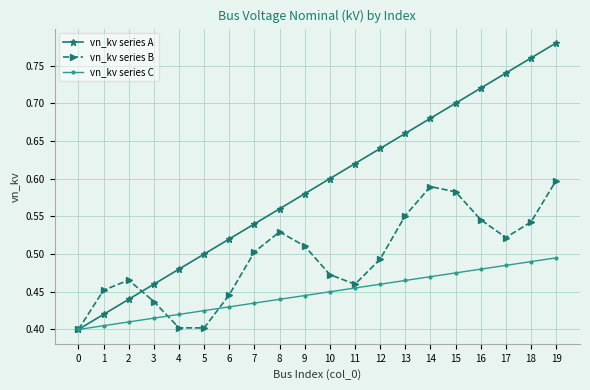

Which series has the largest range (max minus min)?

vn_kv series A